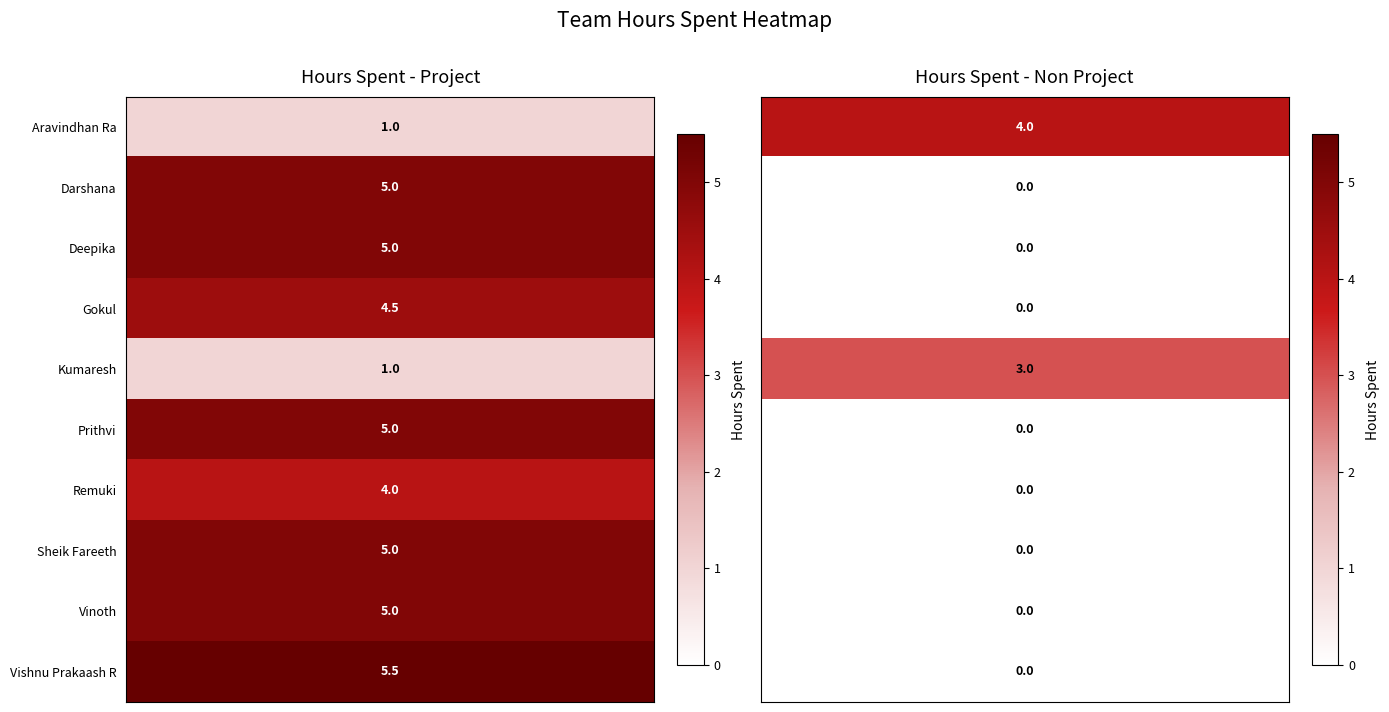

Which series has the largest range (max minus min)?

Vishnu Prakaash R